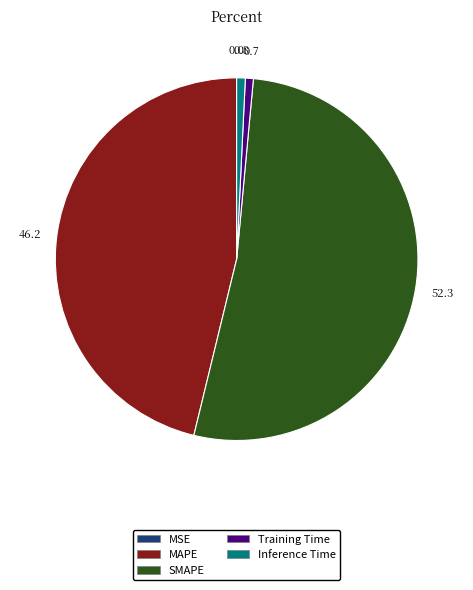

Which category accounts for the majority?

SMAPE